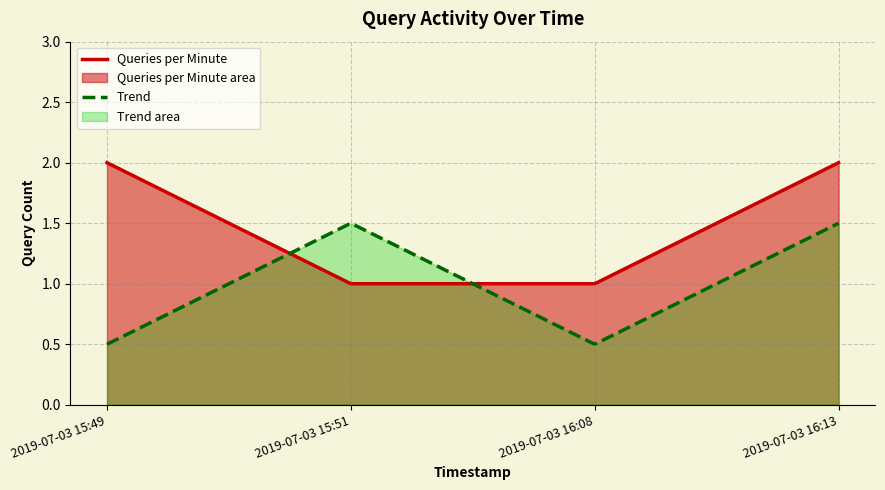

What is the maximum value shown in the chart?

2